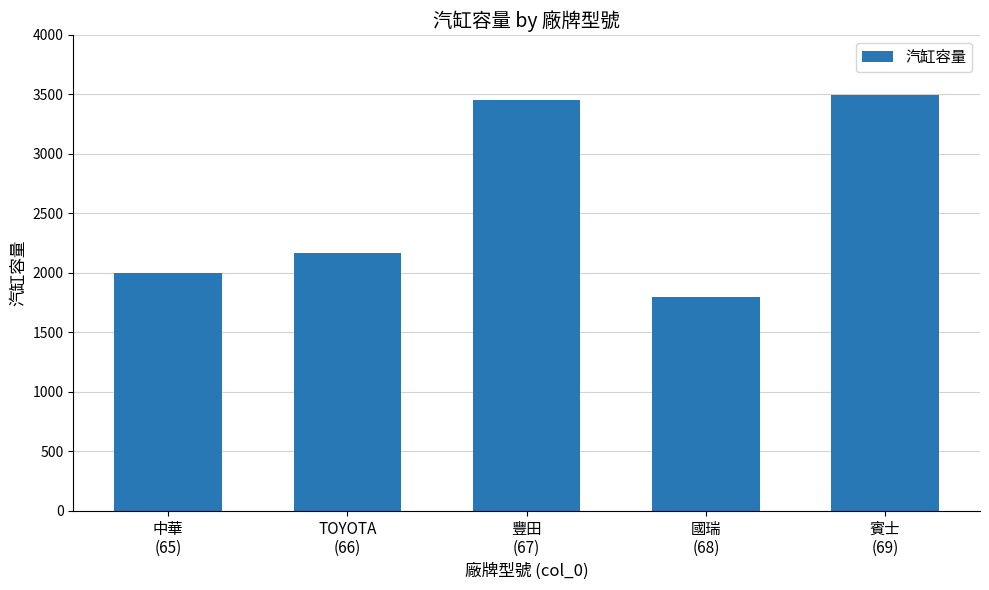

The value at TOYOTA
(66) is 627. True or false?

False